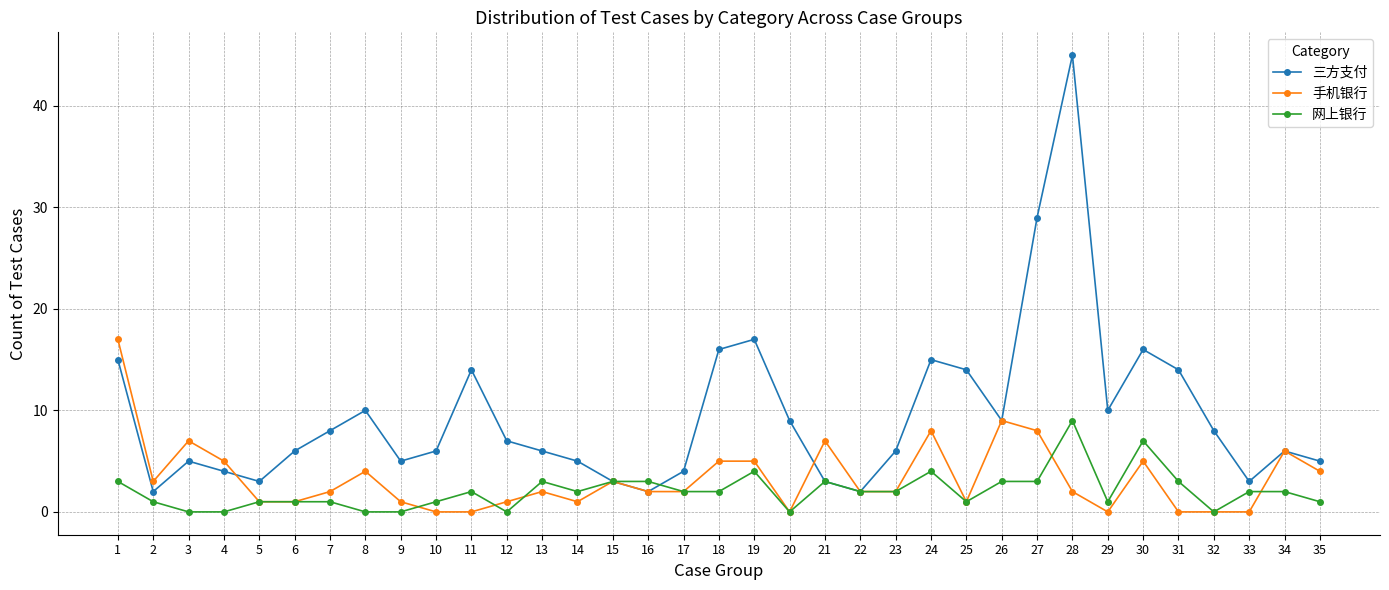

The 网上银行 series shows 5 at 4. True or false?

False